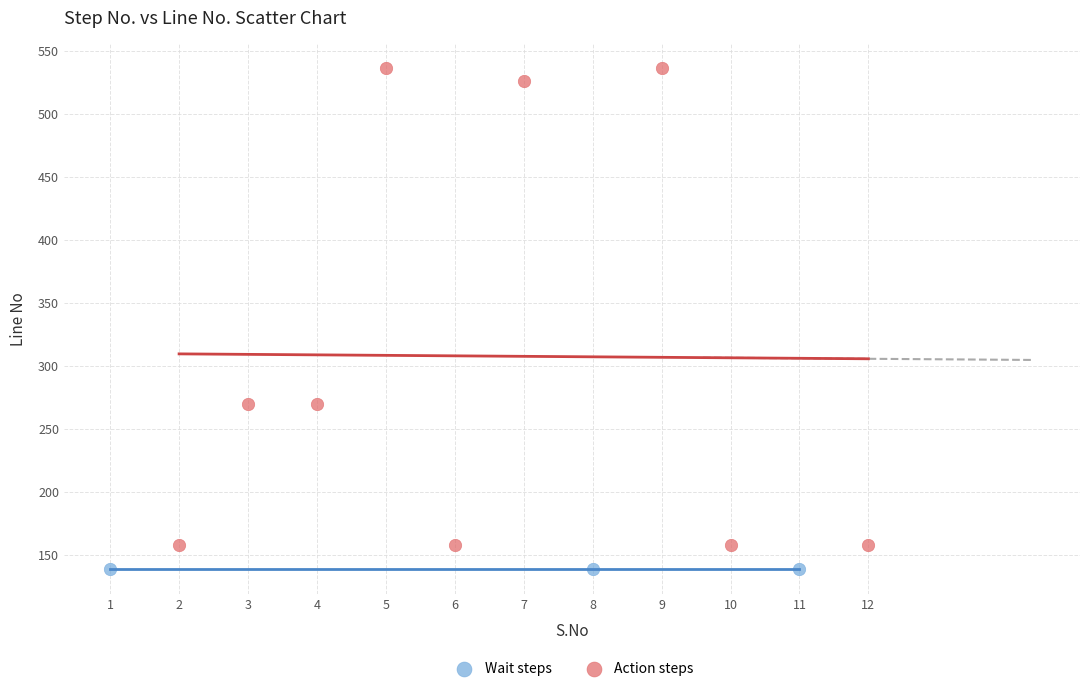

Which series contains the lowest Y value?

Wait steps